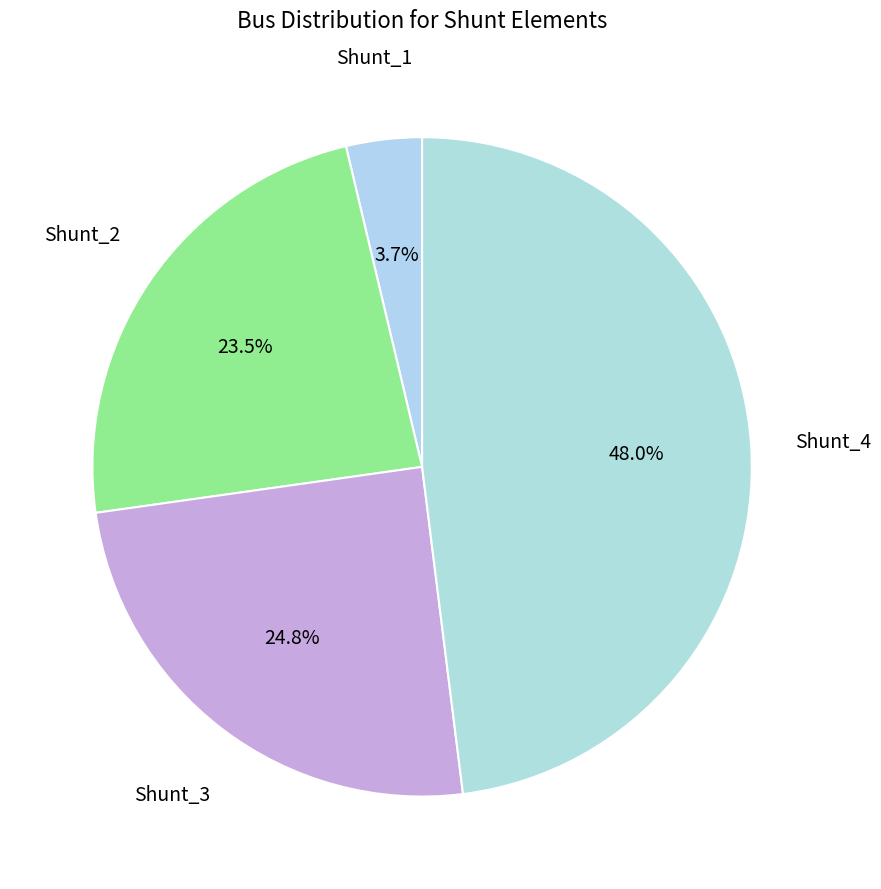

Is it true that Shunt_1 is 12% of the pie?

False